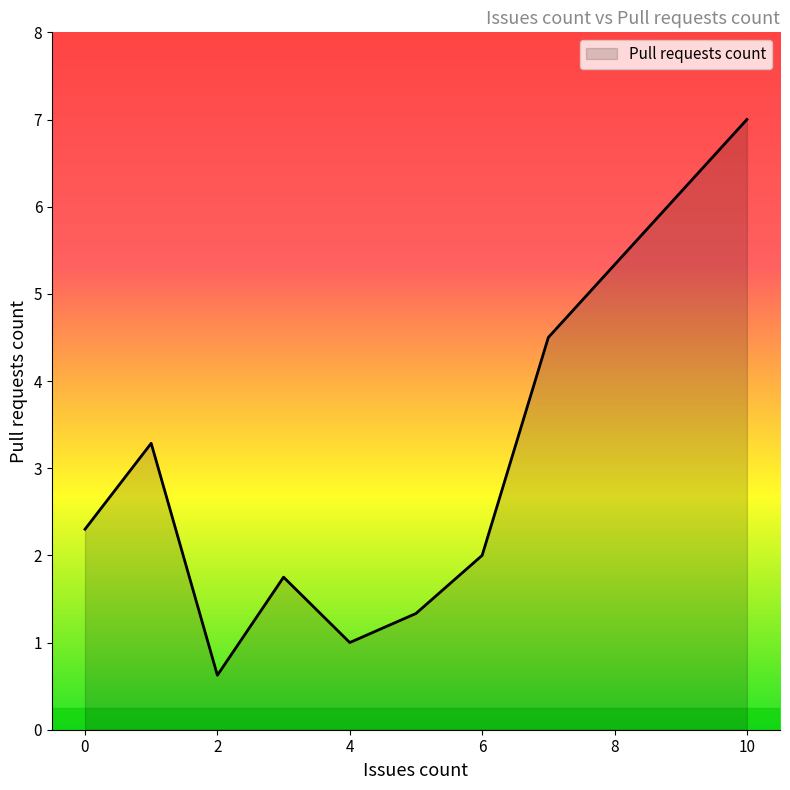

What is the difference between the maximum and minimum values?

6.4